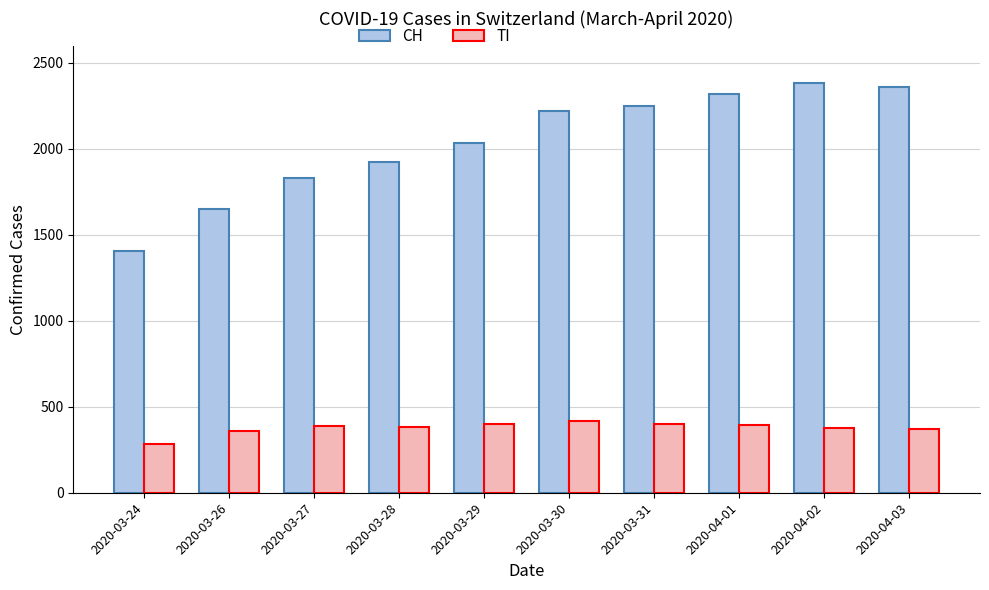

What is the difference between the second highest and minimum values in the CH series?

957